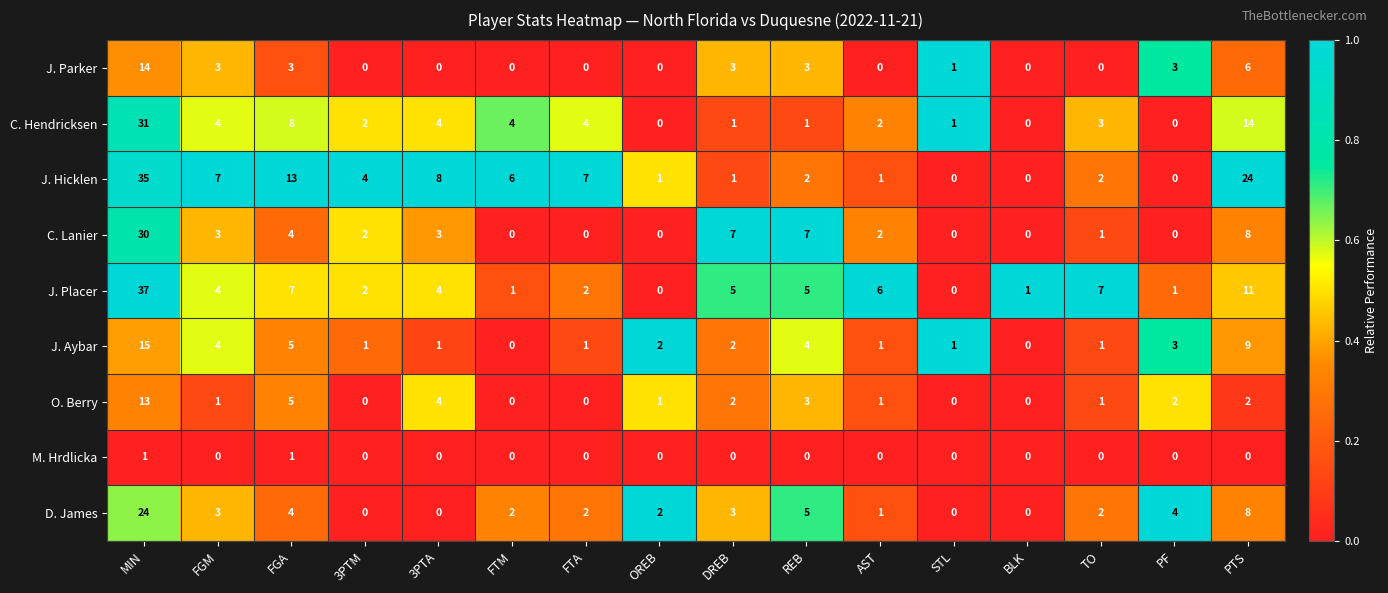

Which category has the highest value across all series?

MIN